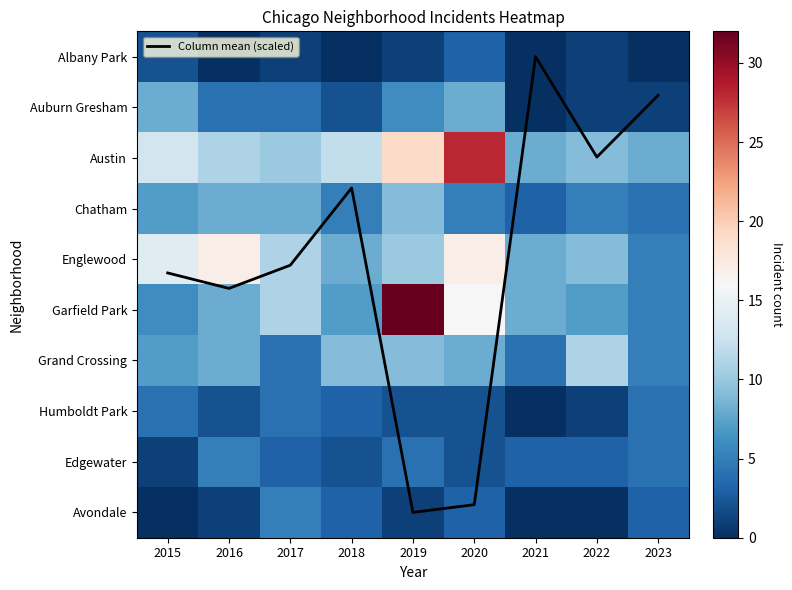

At 2019, list the series in order from smallest to largest.

Albany Park, Avondale, Humboldt Park, Edgewater, Auburn Gresham, Column mean (scaled), Chatham, Grand Crossing, Englewood, Austin, Garfield Park